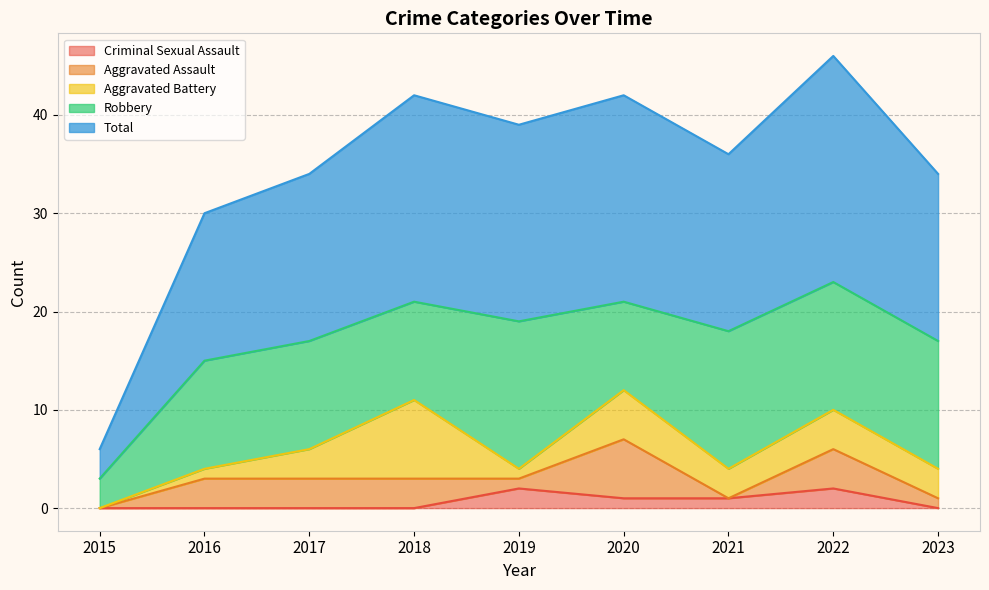

How many intersections are there between Aggravated Battery and Criminal Sexual Assault?

2